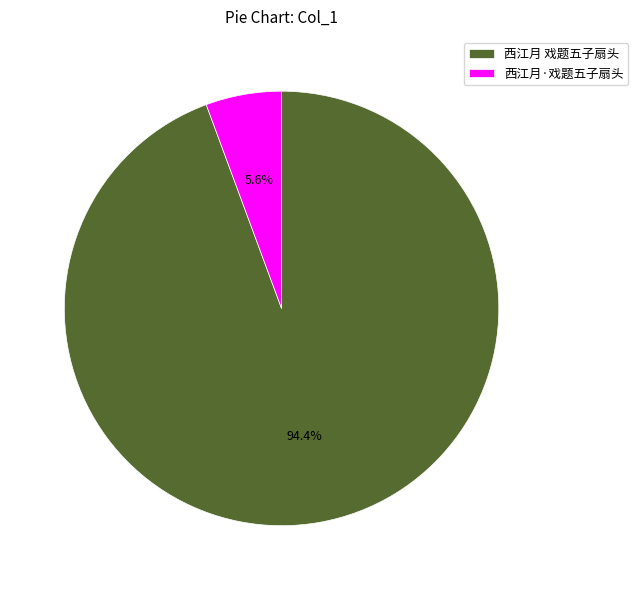

What is the smallest slice in the pie chart?

西江月·戏题五子扇头